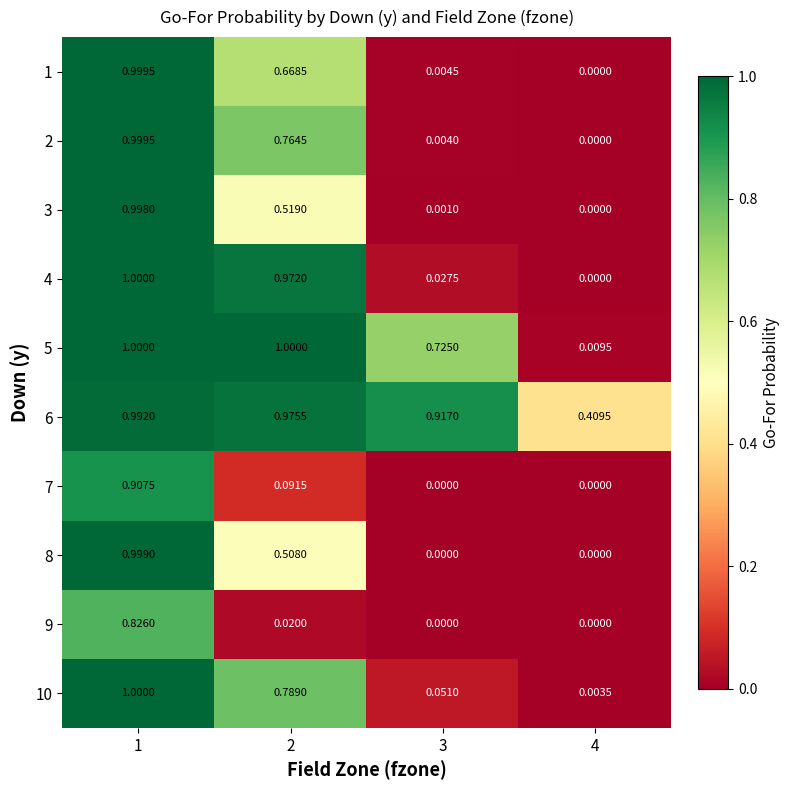

Count the number of data series in this chart.

10